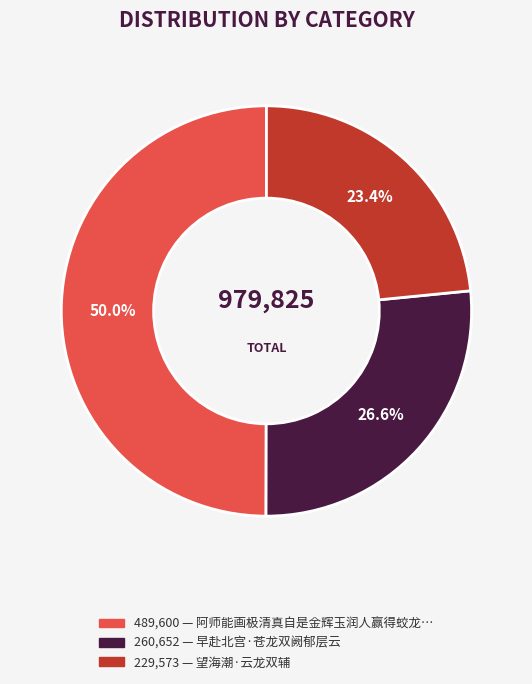

How many segments does this pie chart have?

3